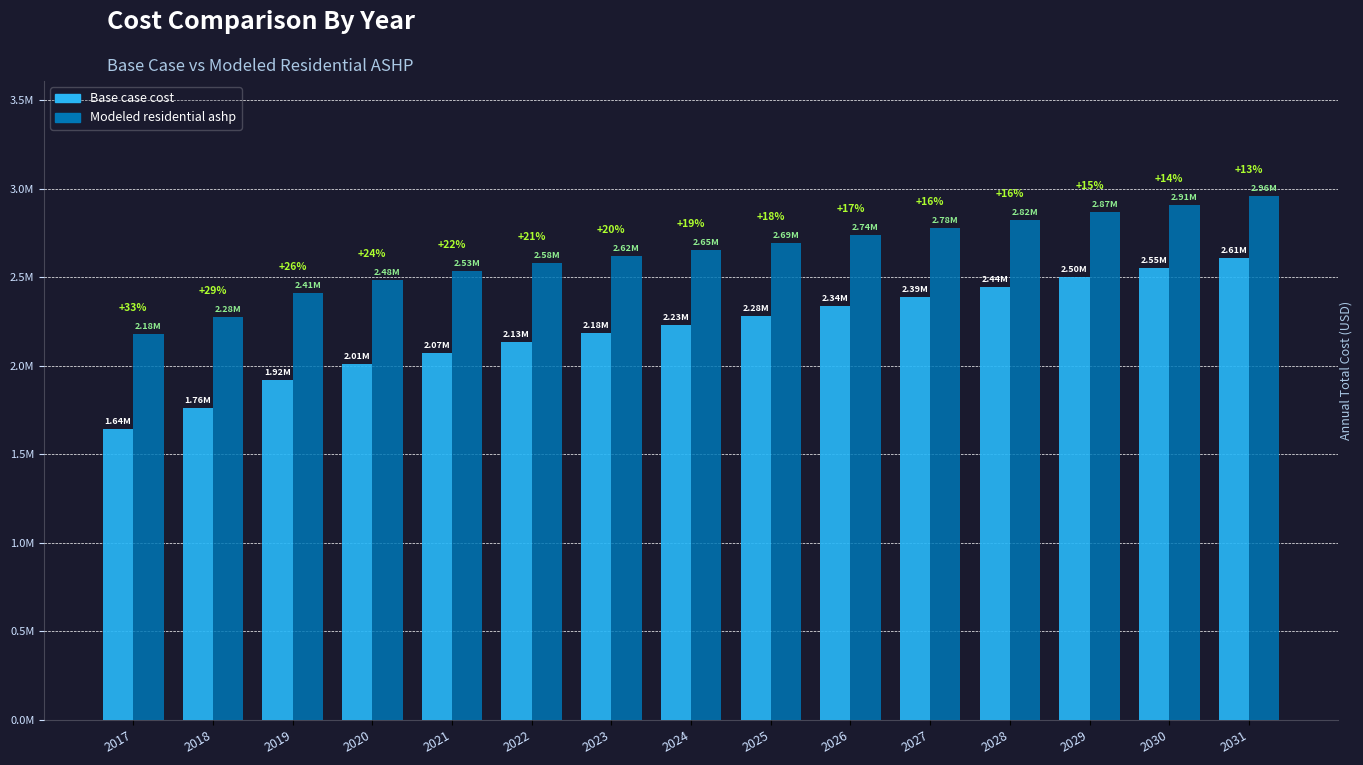

Between 2025 and 2029, which series saw the biggest shift?

Base case cost